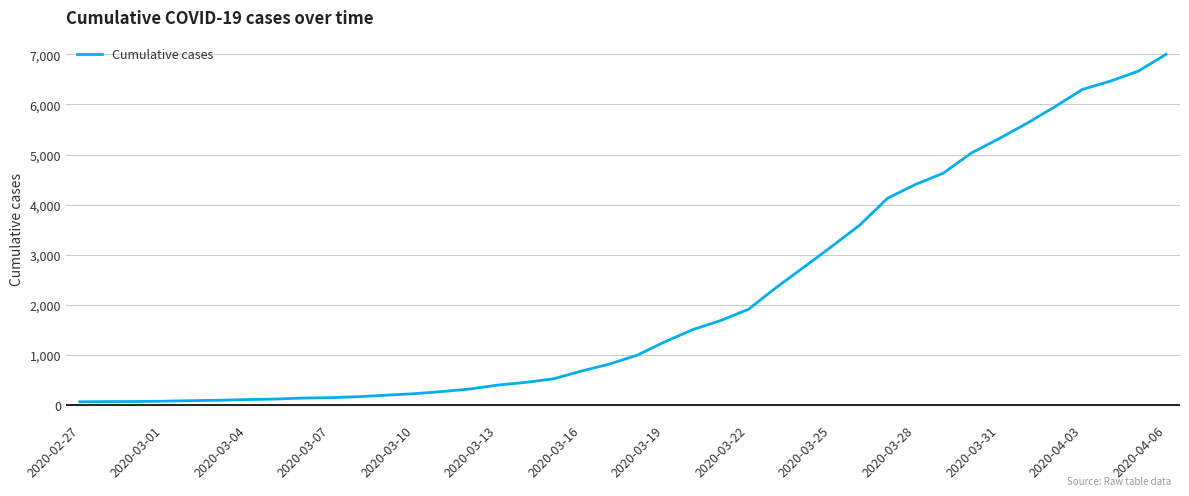

What is the greatest value displayed?

7002